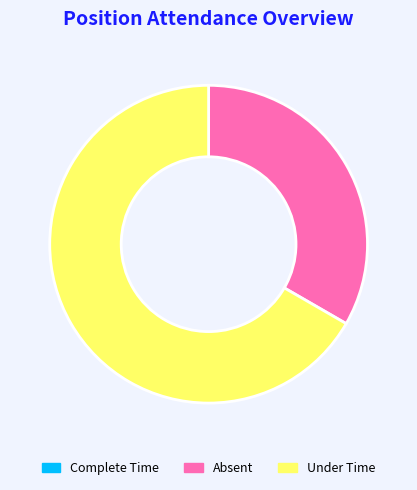

Rank the categories by value from highest to lowest.

3, 2, 1